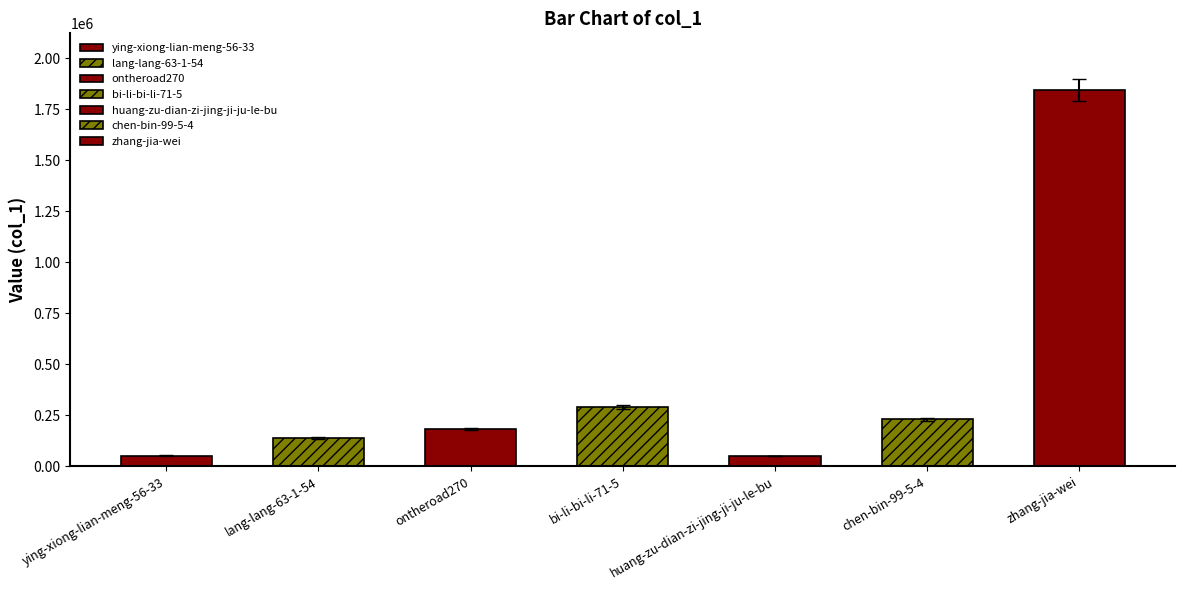

Rank the categories by value from highest to lowest.

zhang-jia-wei, bi-li-bi-li-71-5, chen-bin-99-5-4, ontheroad270, lang-lang-63-1-54, ying-xiong-lian-meng-56-33, huang-zu-dian-zi-jing-ji-ju-le-bu